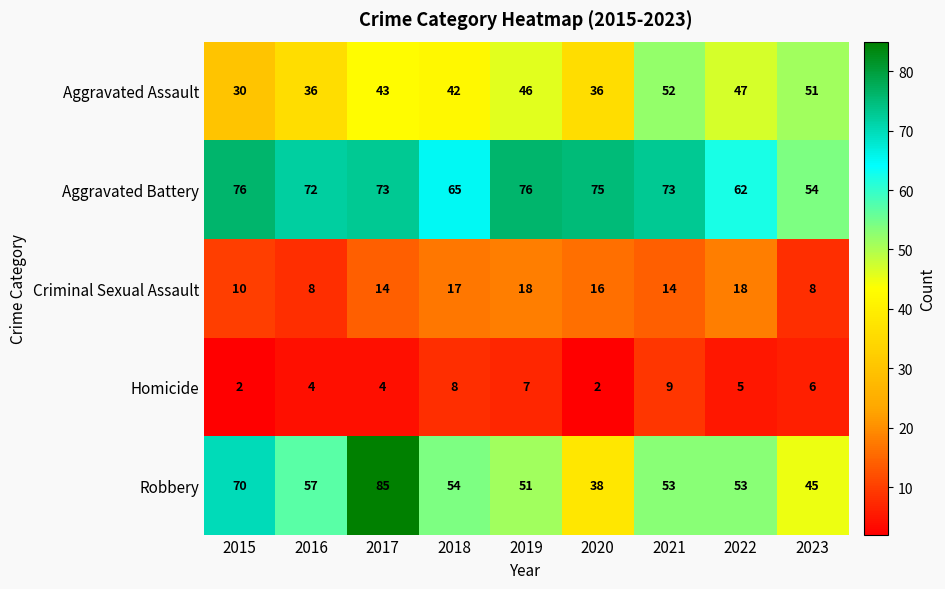

Which series has the largest total across all categories?

Aggravated Battery